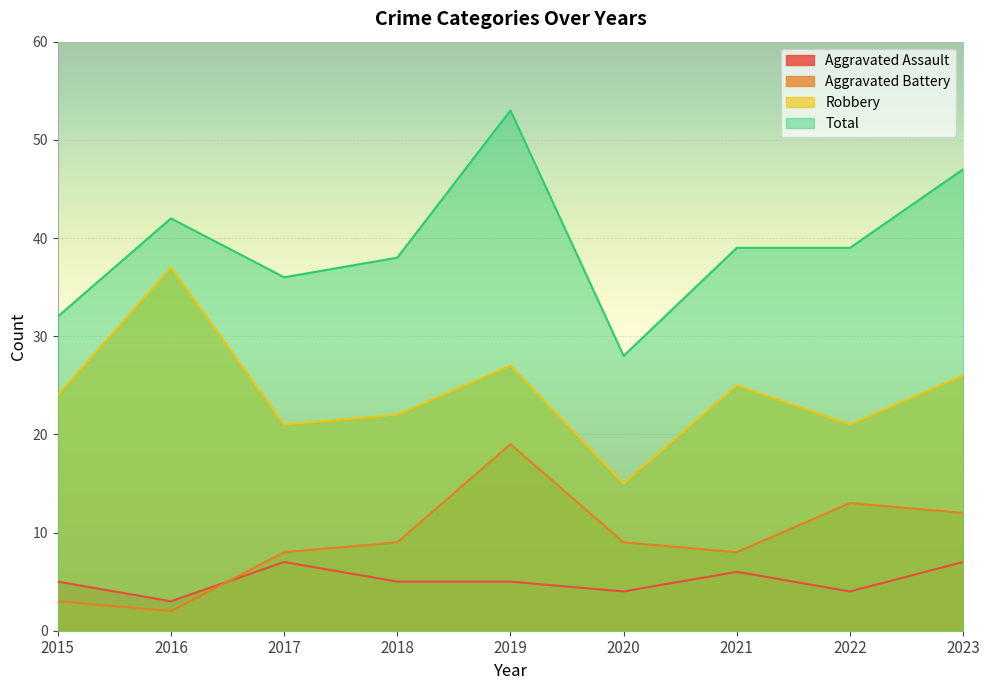

At which category does the chart reach its minimum across all series?

2016